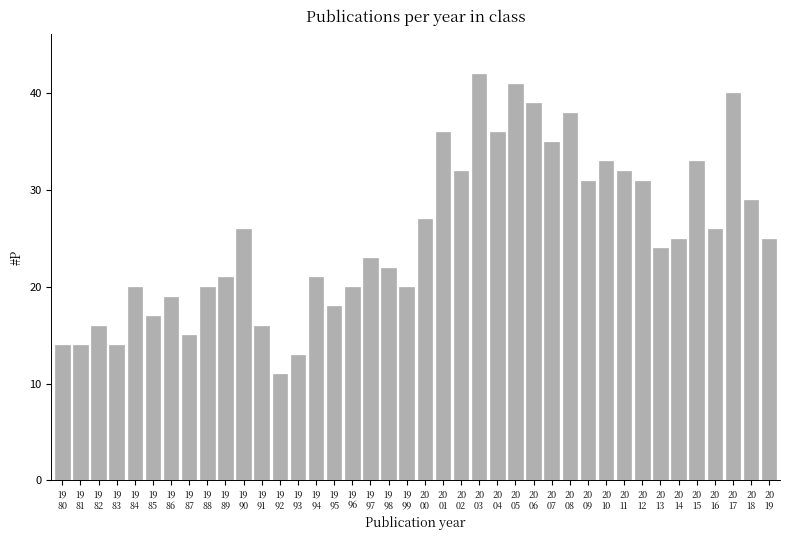

Reading right to left, extract all data points from this chart.

20
19=25	20
18=29	20
17=40	20
16=26	20
15=33	20
14=25	20
13=24	20
12=31	20
11=32	20
10=33	20
09=31	20
08=38	20
07=35	20
06=39	20
05=41	20
04=36	20
03=42	20
02=32	20
01=36	20
00=27	19
99=20	19
98=22	19
97=23	19
96=20	19
95=18	19
94=21	19
93=13	19
92=11	19
91=16	19
90=26	19
89=21	19
88=20	19
87=15	19
86=19	19
85=17	19
84=20	19
83=14	19
82=16	19
81=14	19
80=14